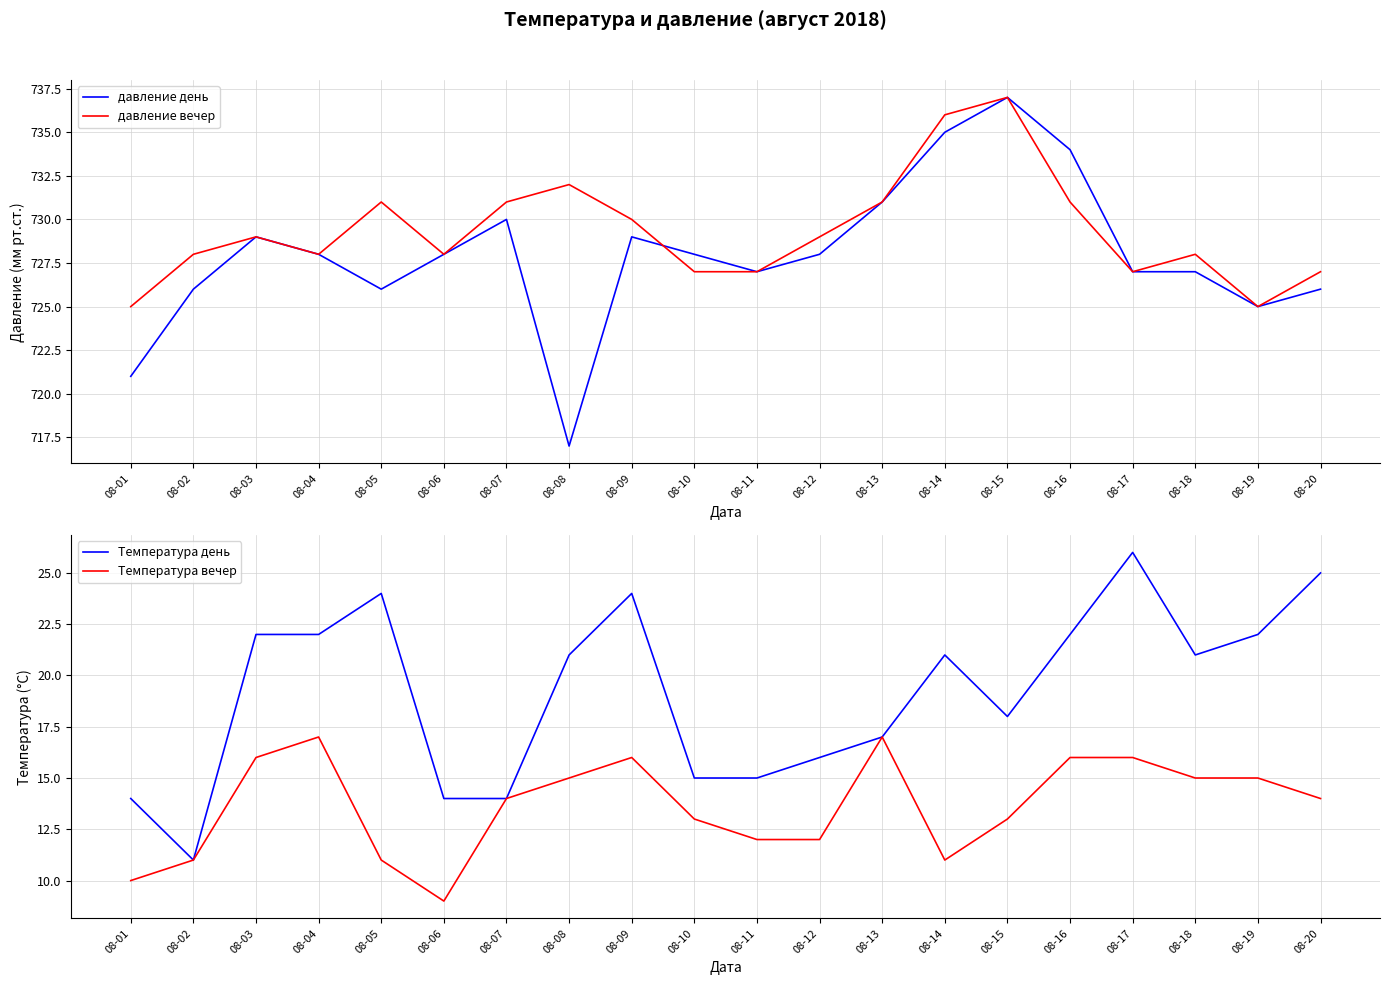

What is the spread (max minus min) of values at 08-06?

719